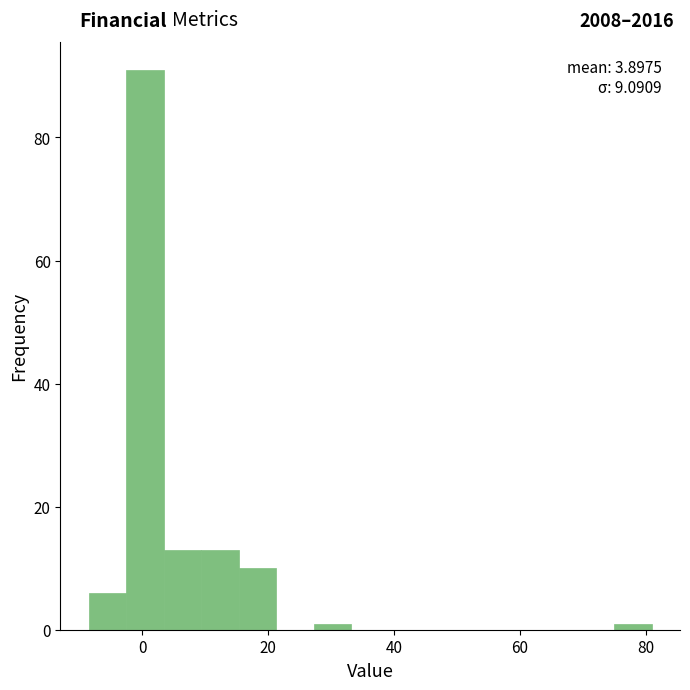

Read against the x-axis, roughly where is the centre of the tallest bar?

0